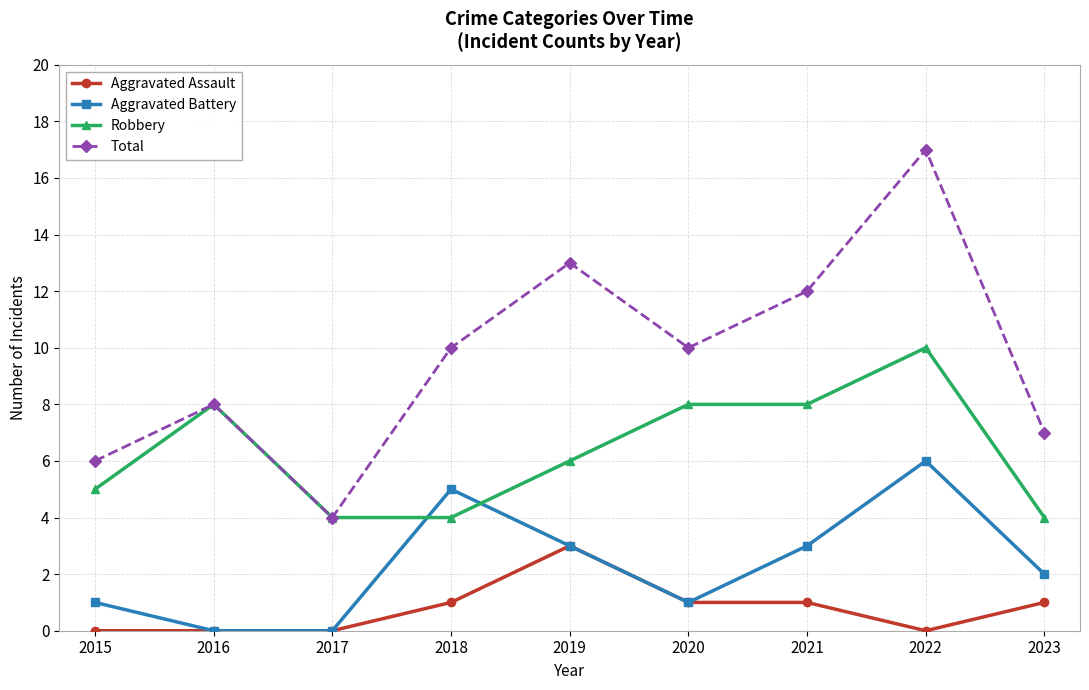

At 2022, list the series in order from smallest to largest.

Aggravated Assault, Aggravated Battery, Robbery, Total